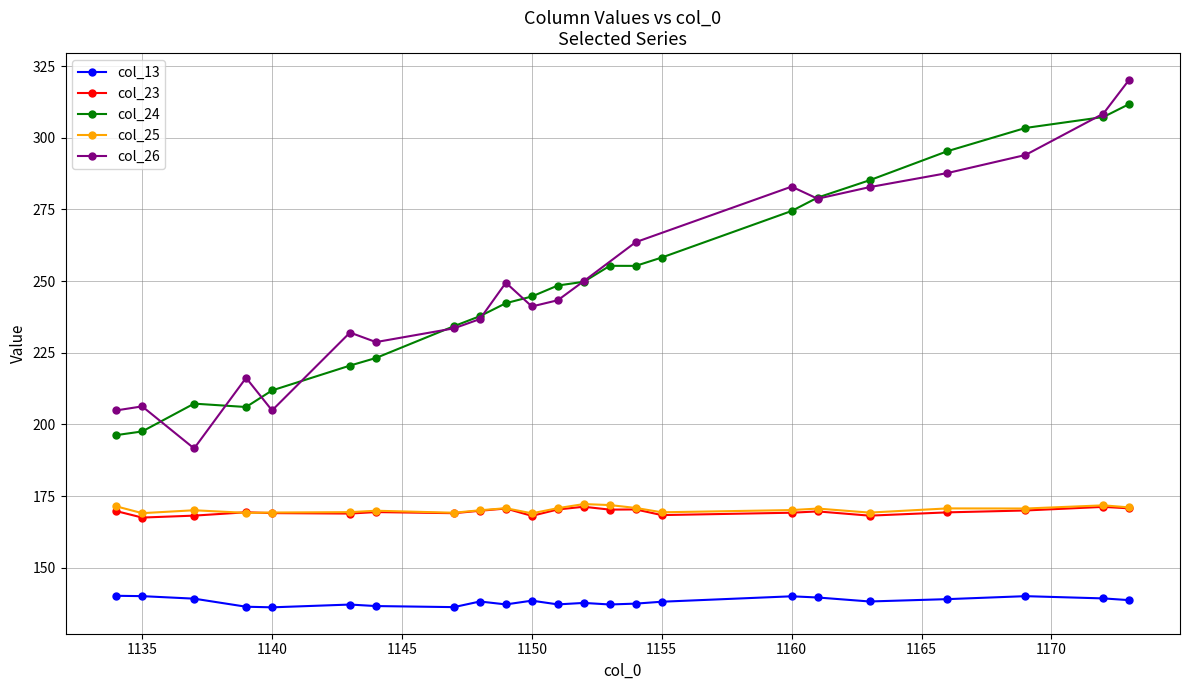

What is the difference between the maximum and minimum values in the col_13 series?

4.0